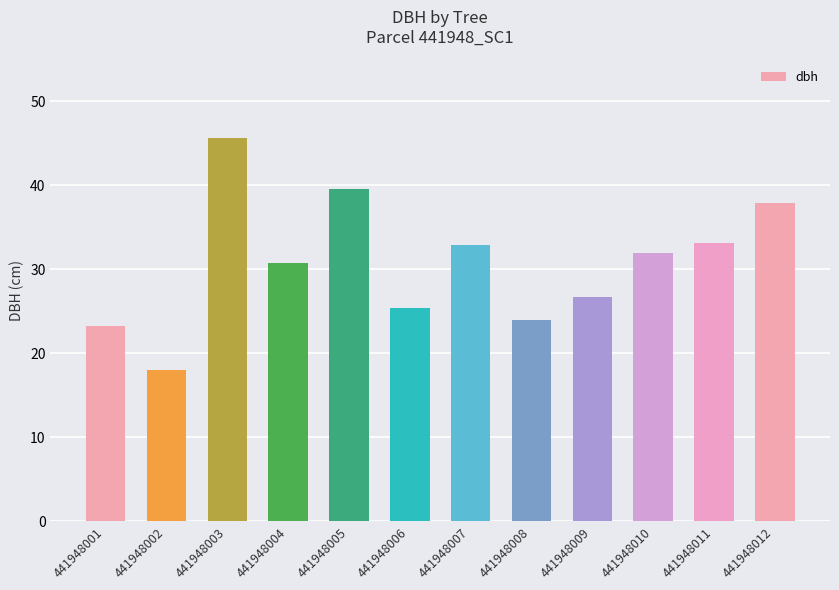

How many data points does each series have?

12